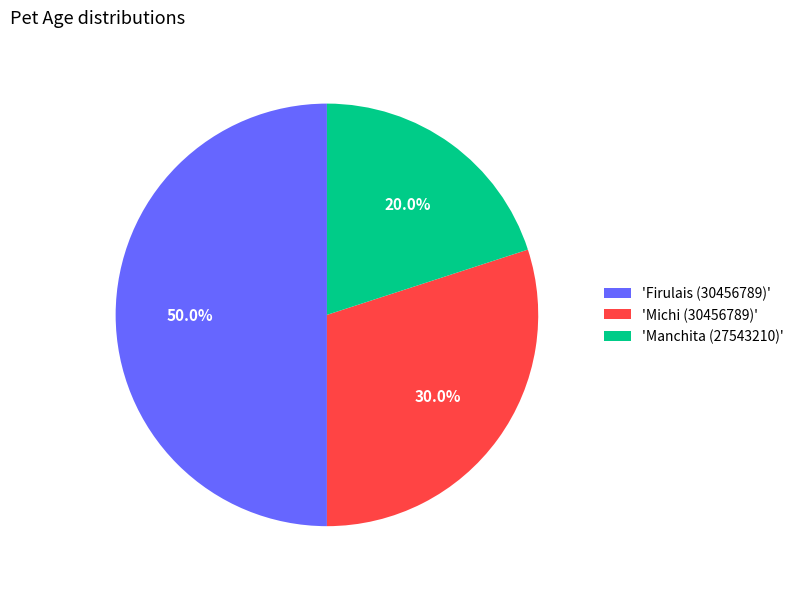

Is 'Manchita (27543210)' the majority of the pie?

No